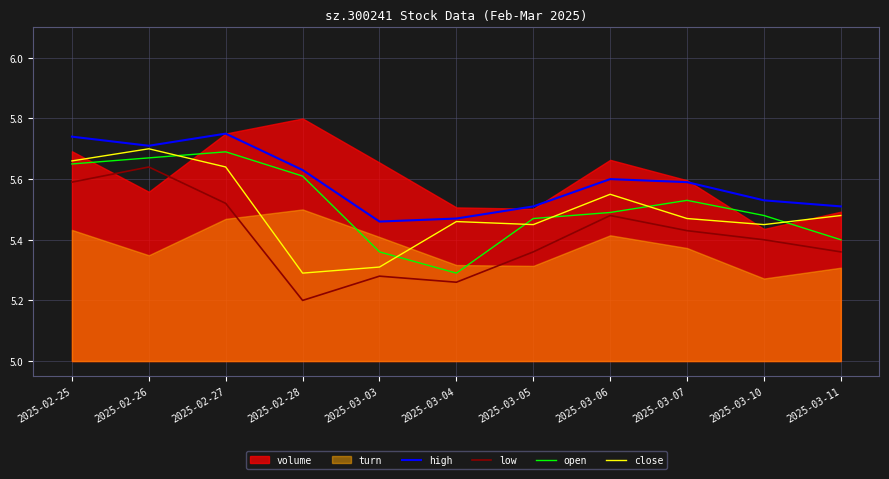

True or false: open and low intersect in this chart.

False